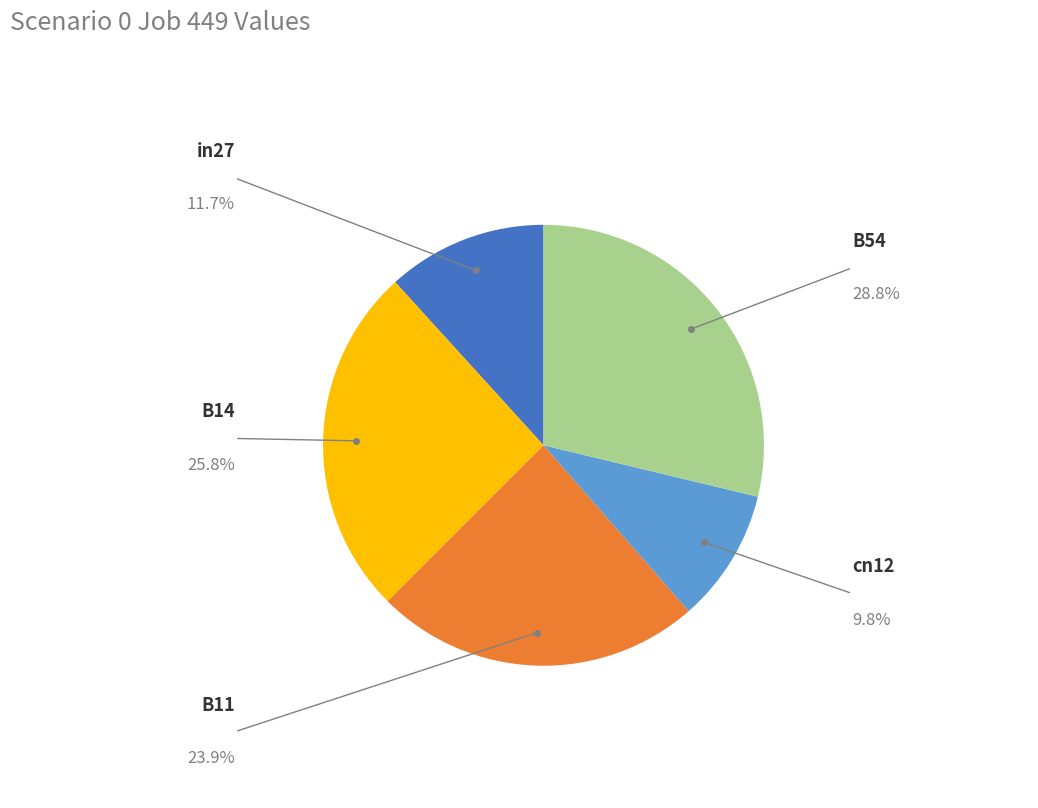

Is there a majority slice in this chart?

No